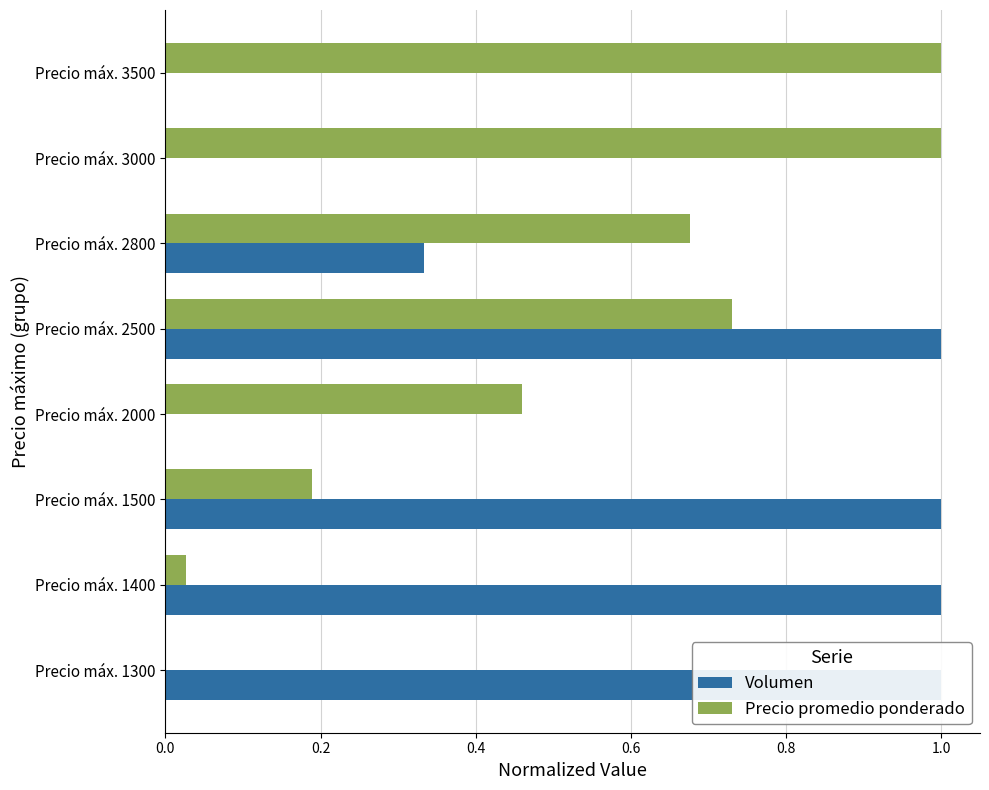

How many data points does each series have?

8